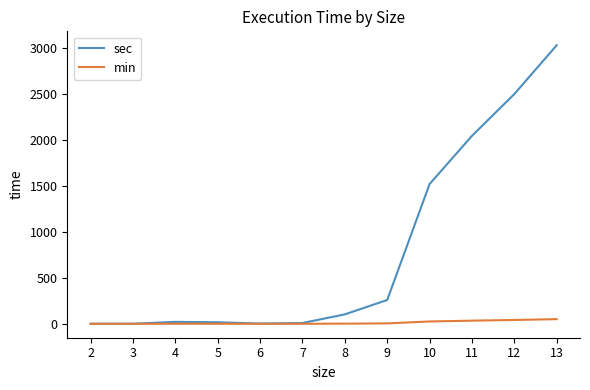

Rank the series by their average value, from lowest to highest.

min, sec